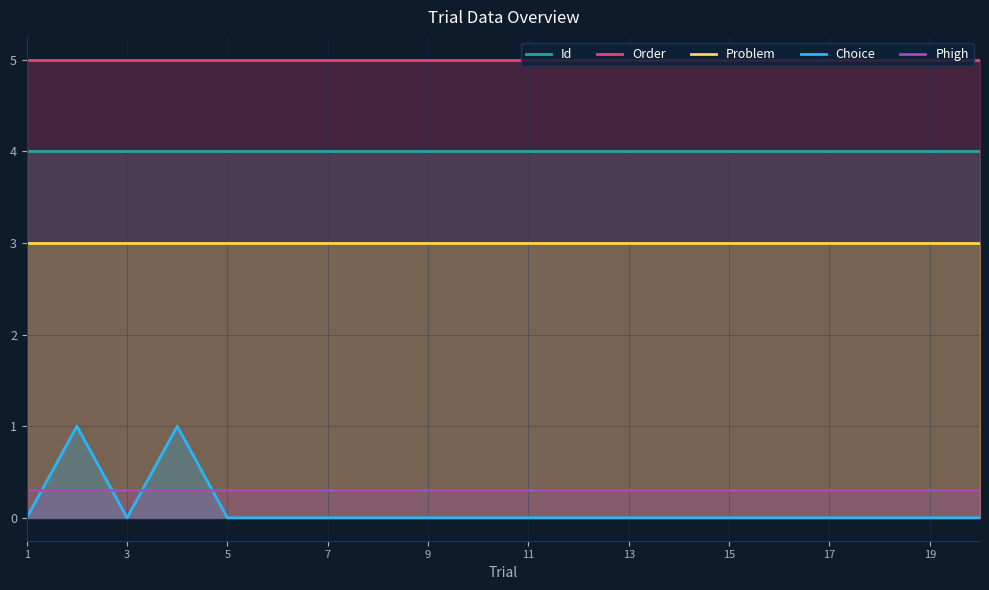

Reading right to left, transcribe all the data shown in this chart.

Id: 4.0	4.0	4.0	4.0	4.0	4.0	4.0	4.0	4.0	4.0	4.0	4.0	4.0	4.0	4.0	4.0	4.0	4.0	4.0	4.0
Order: 5.0	5.0	5.0	5.0	5.0	5.0	5.0	5.0	5.0	5.0	5.0	5.0	5.0	5.0	5.0	5.0	5.0	5.0	5.0	5.0
Problem: 3.0	3.0	3.0	3.0	3.0	3.0	3.0	3.0	3.0	3.0	3.0	3.0	3.0	3.0	3.0	3.0	3.0	3.0	3.0	3.0
Choice: 0.0	0.0	0.0	0.0	0.0	0.0	0.0	0.0	0.0	0.0	0.0	0.0	0.0	0.0	0.0	0.0	1.0	0.0	1.0	0.0
Phigh: 0.3	0.3	0.3	0.3	0.3	0.3	0.3	0.3	0.3	0.3	0.3	0.3	0.3	0.3	0.3	0.3	0.3	0.3	0.3	0.3